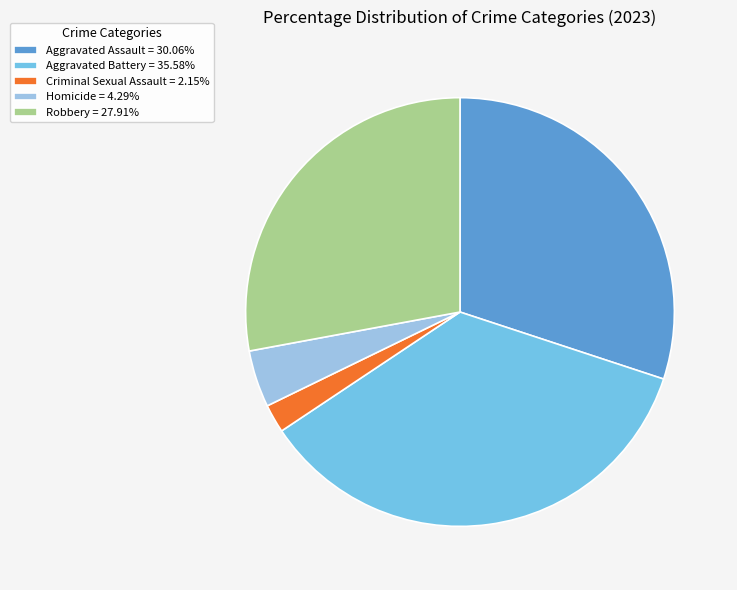

How many segments does this pie chart have?

5